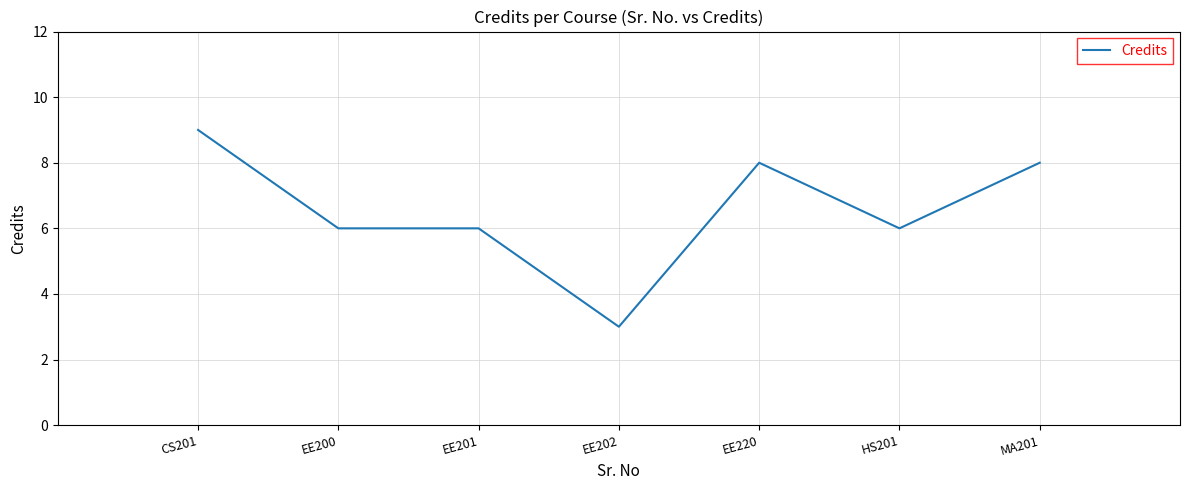

The value at EE201 is 11. True or false?

False